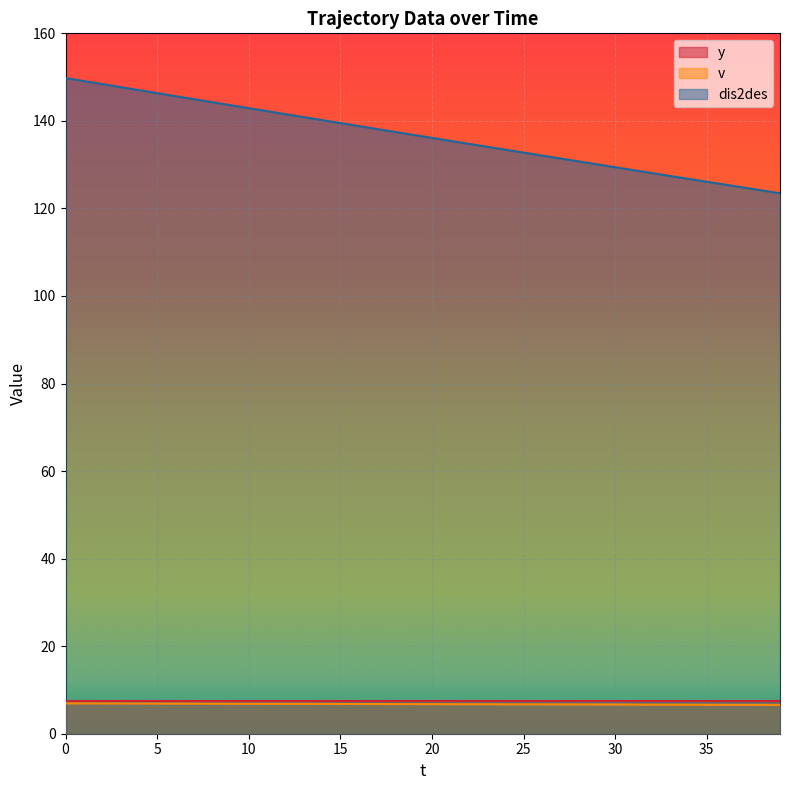

Which series has the largest range (max minus min)?

dis2des